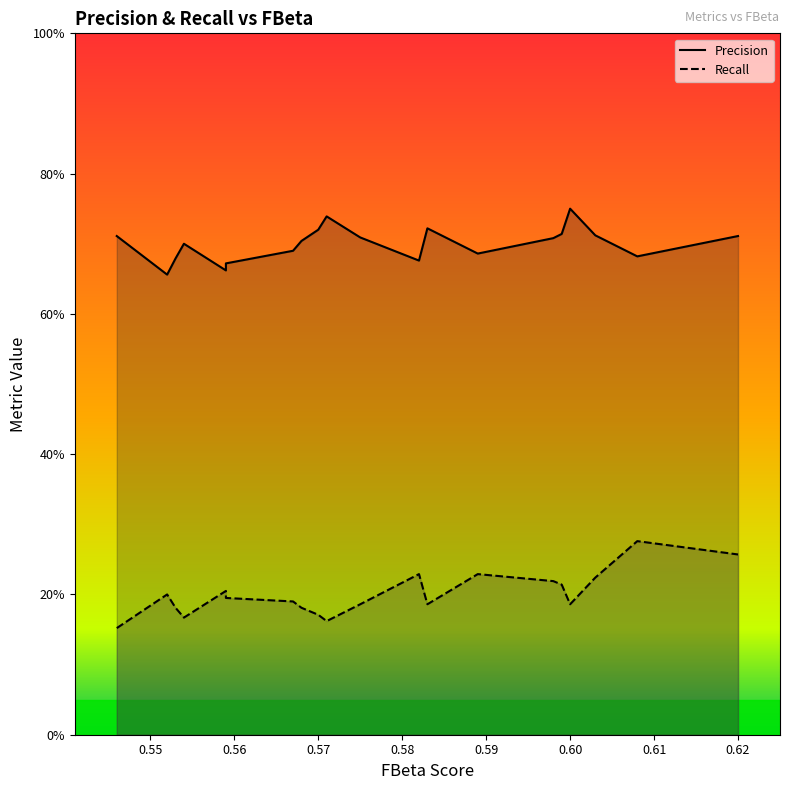

Reading right to left, extract all data points from this chart.

Precision: 0.7	0.7	0.7	0.8	0.7	0.7	0.7	0.7	0.7	0.7	0.7	0.7	0.7	0.7	0.7	0.7	0.7	0.7	0.7	0.7
Recall: 0.3	0.3	0.2	0.2	0.2	0.2	0.2	0.2	0.2	0.2	0.2	0.2	0.2	0.2	0.2	0.2	0.2	0.2	0.2	0.2